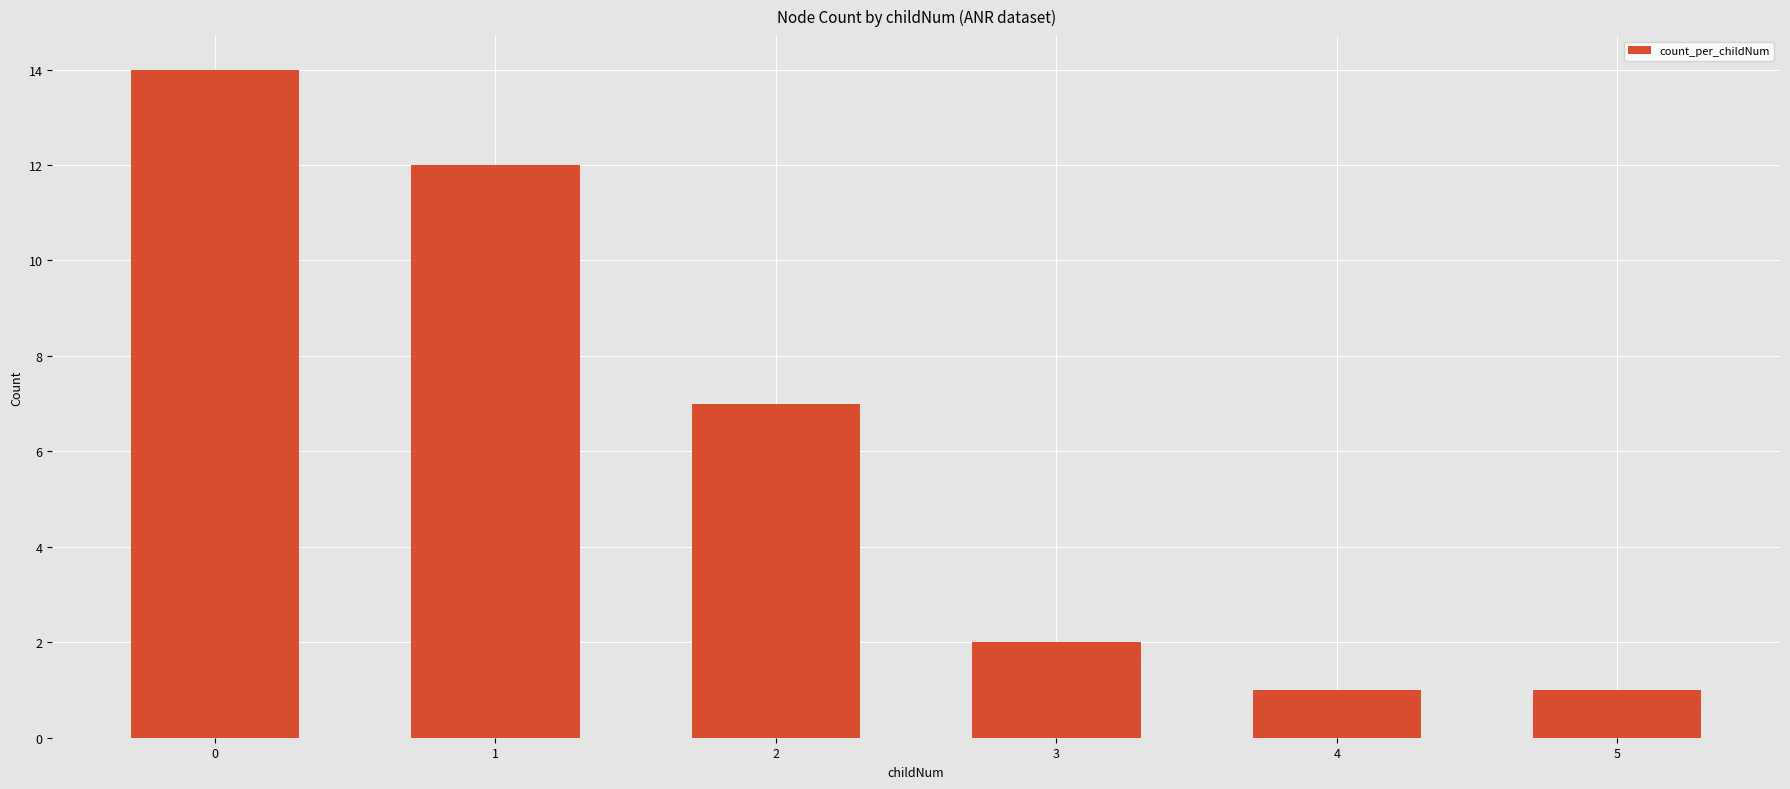

What is the value of the 4th bar from the left?

2